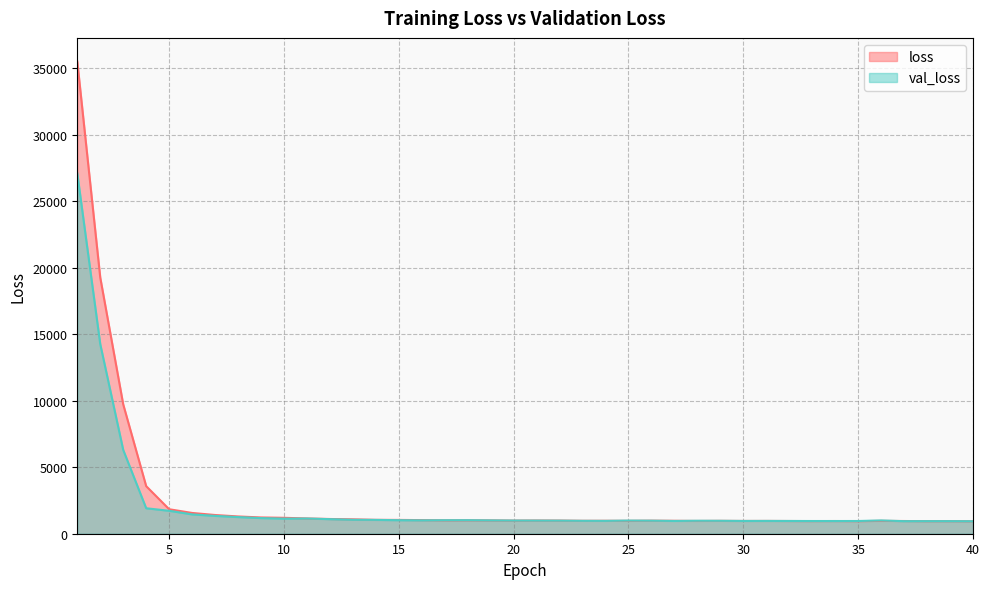

The val_loss series shows 502.4 at 32. True or false?

False